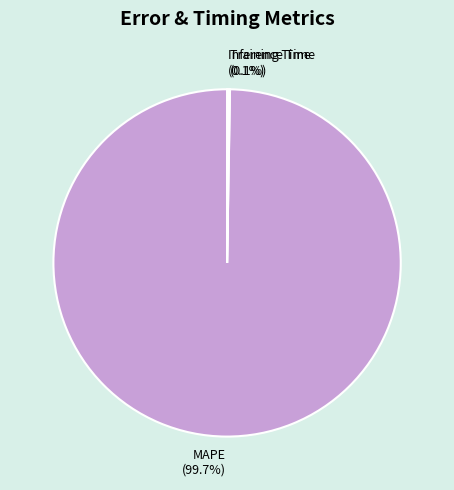

Which category has the biggest portion of the pie?

MAPE